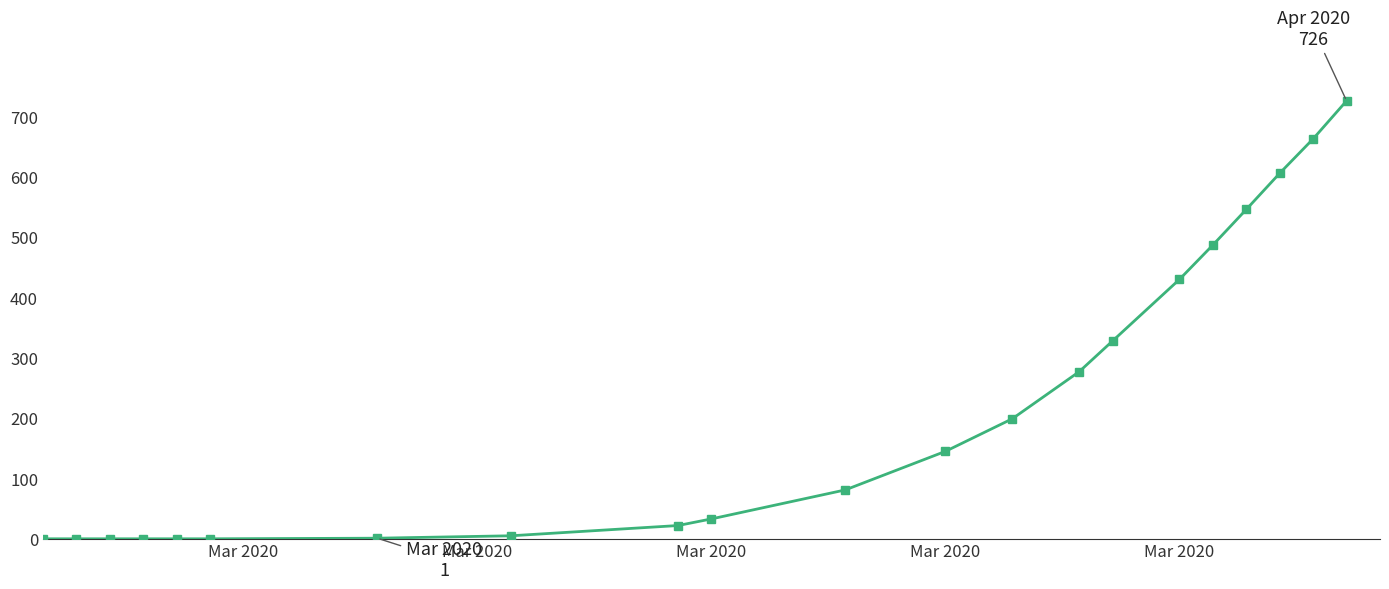

What is the maximum value shown in the chart?

726